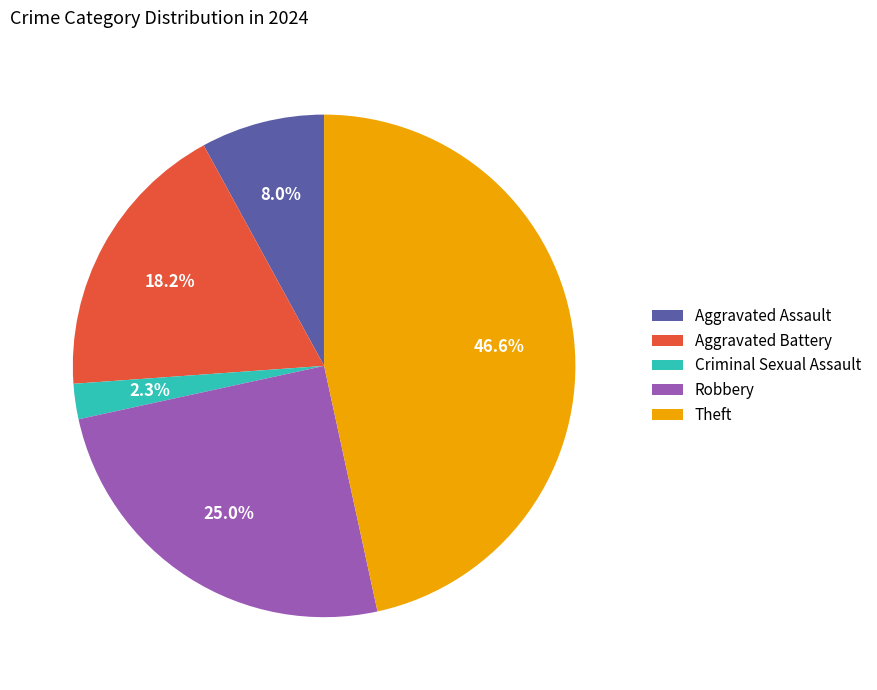

Count the number of slices in the pie.

5